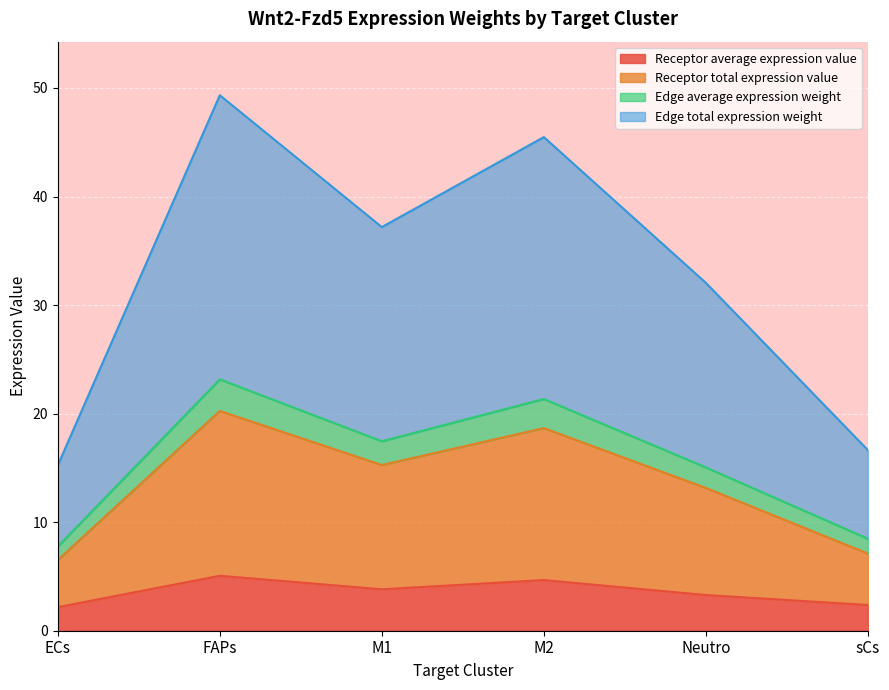

Which category has the highest value in the Edge total expression weight series?

FAPs